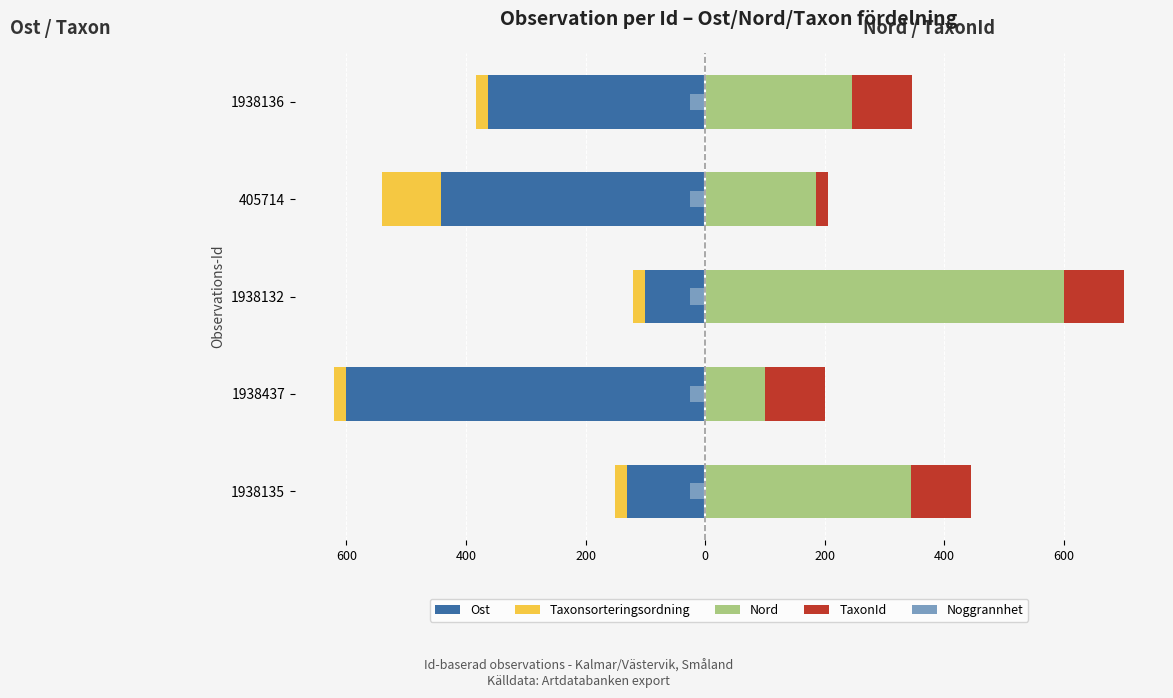

Reading left to right, list all the values displayed in this chart.

Ost: -131.4	-600.0	-100.0	-441.1	-362.7
Taxonsorteringsordning: -20.0	-20.0	-20.0	-100.0	-20.0
Nord: 344.8	100.0	600.0	184.9	245.2
TaxonId: 100.0	100.0	100.0	20.0	100.0
Noggrannhet: 0.2	0.2	0.2	0.2	0.2